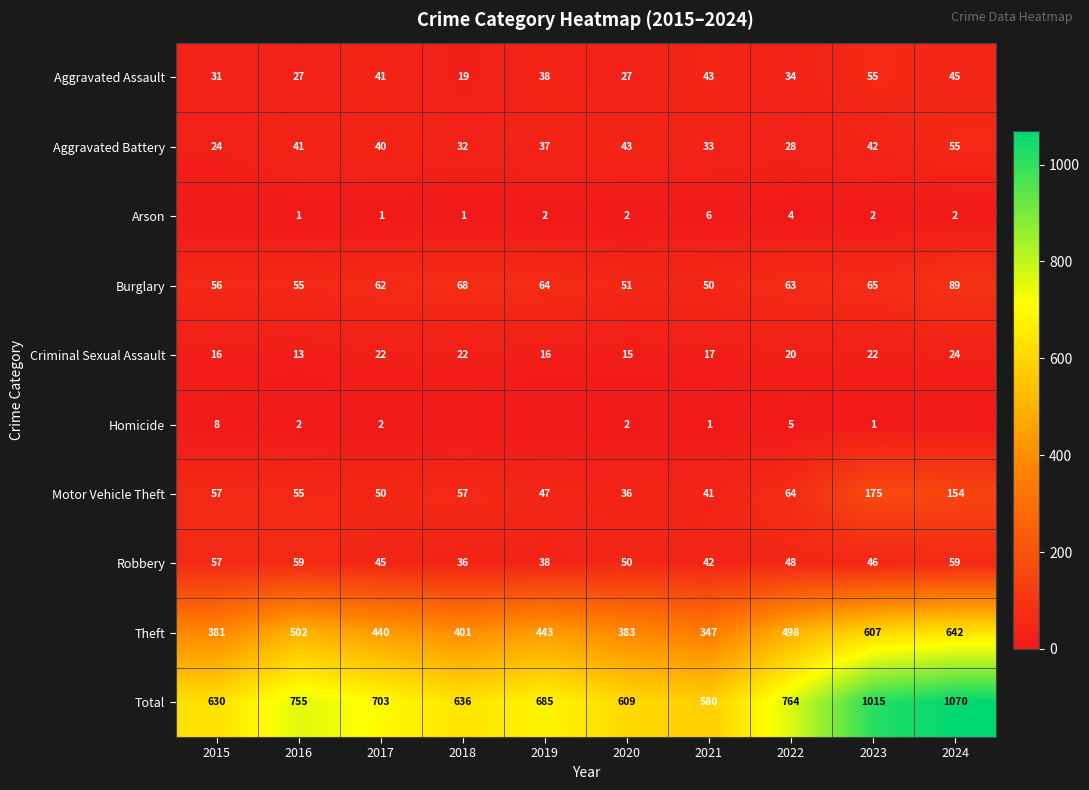

What is the approximate value of Aggravated Assault at 2022, to the nearest 10?

30